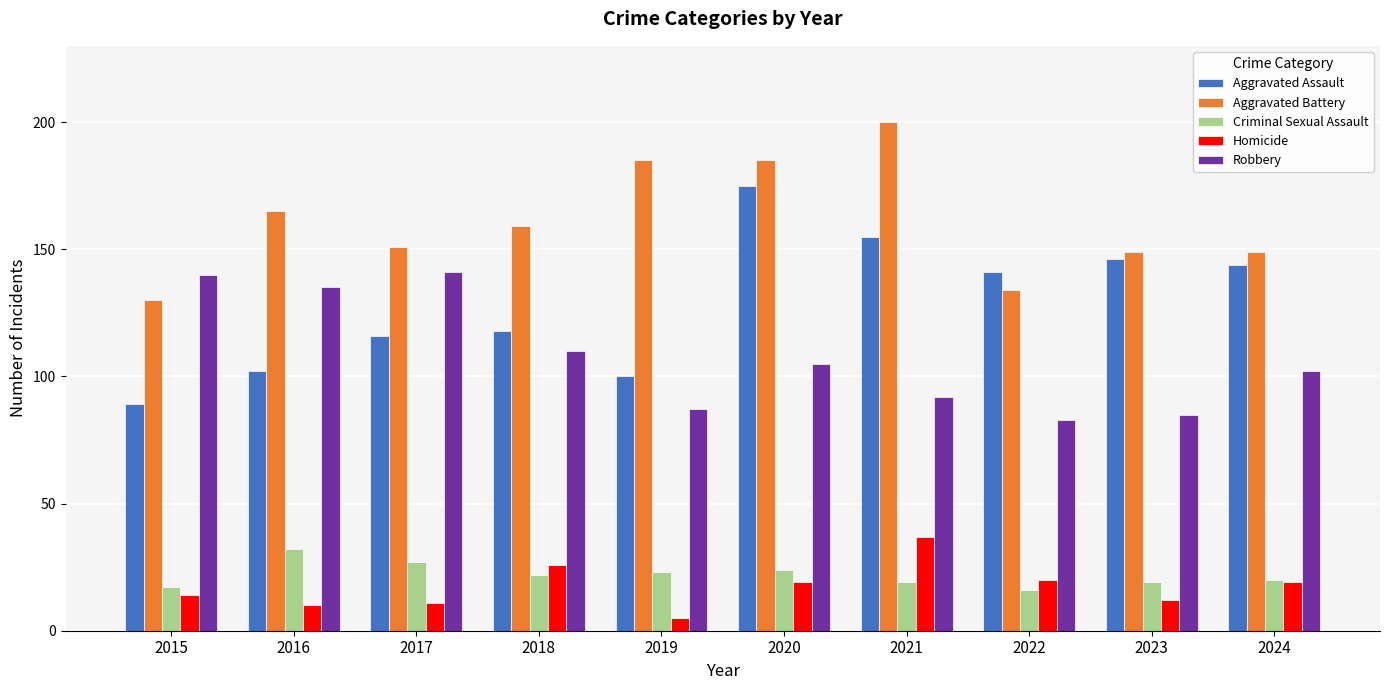

True or false: Criminal Sexual Assault has a value of 19 at 2021.

True